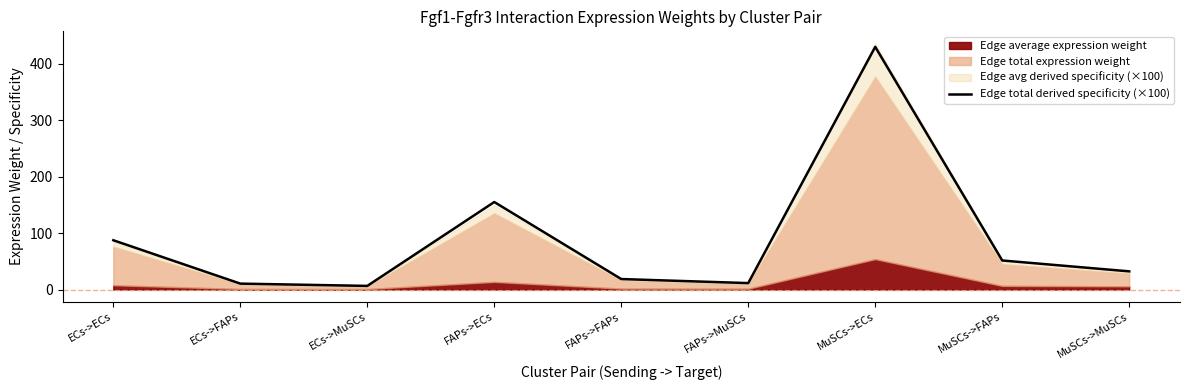

What is the maximum value for Edge total derived specificity (×100)?

429.9